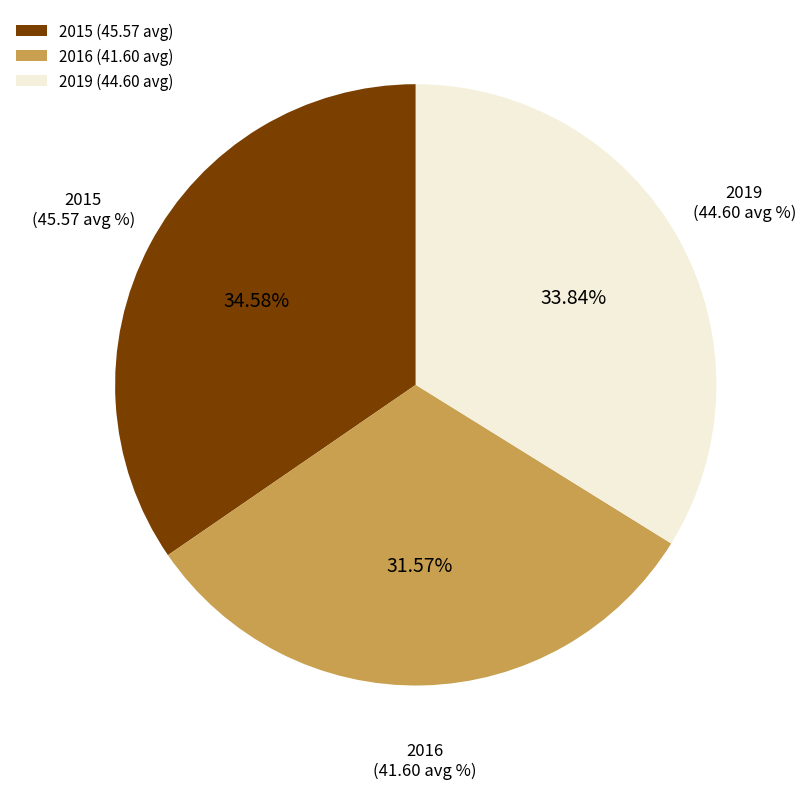

Is it true that 2015 is 27% of the pie?

False